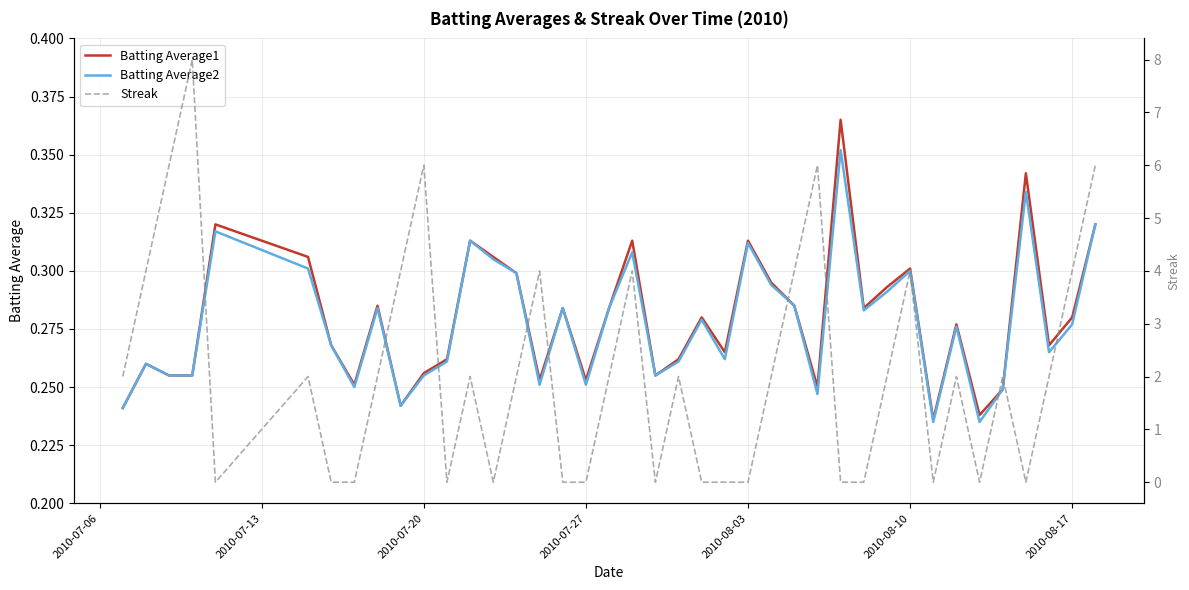

What is the average value of the Batting Average2 series?

0.3